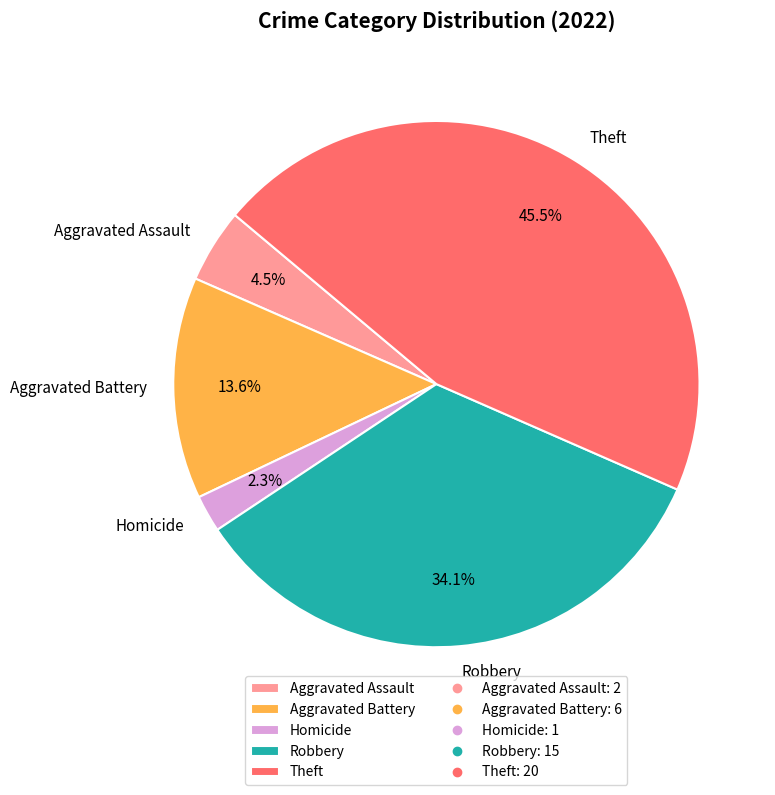

To the nearest percent, what is the combined percentage of Aggravated Battery and Theft?

59%